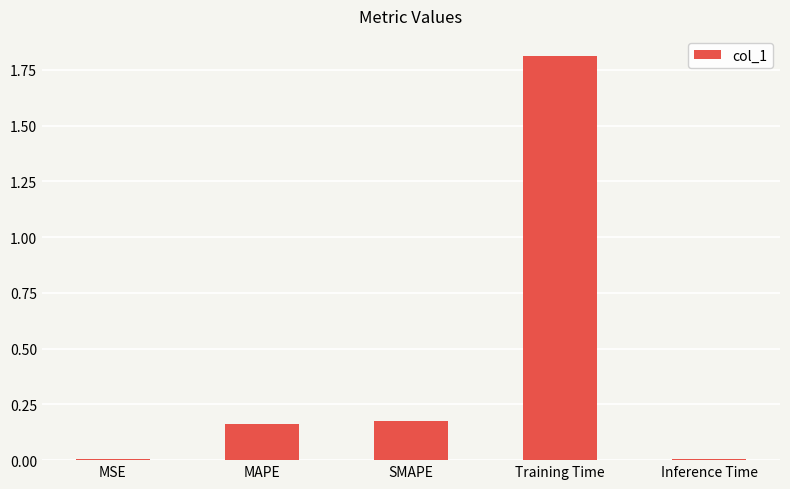

What value does the data have at Training Time?

1.8